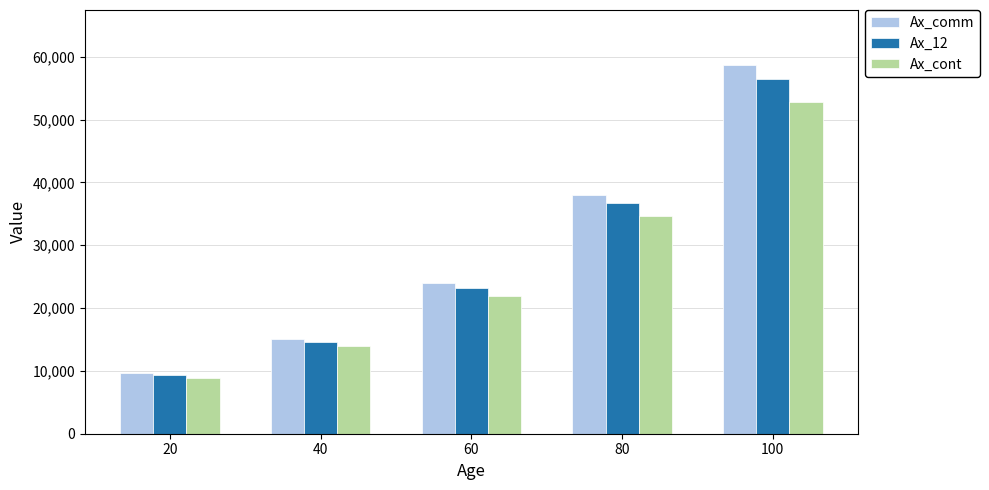

Rank the series by their average value, from highest to lowest.

Ax_comm, Ax_12, Ax_cont